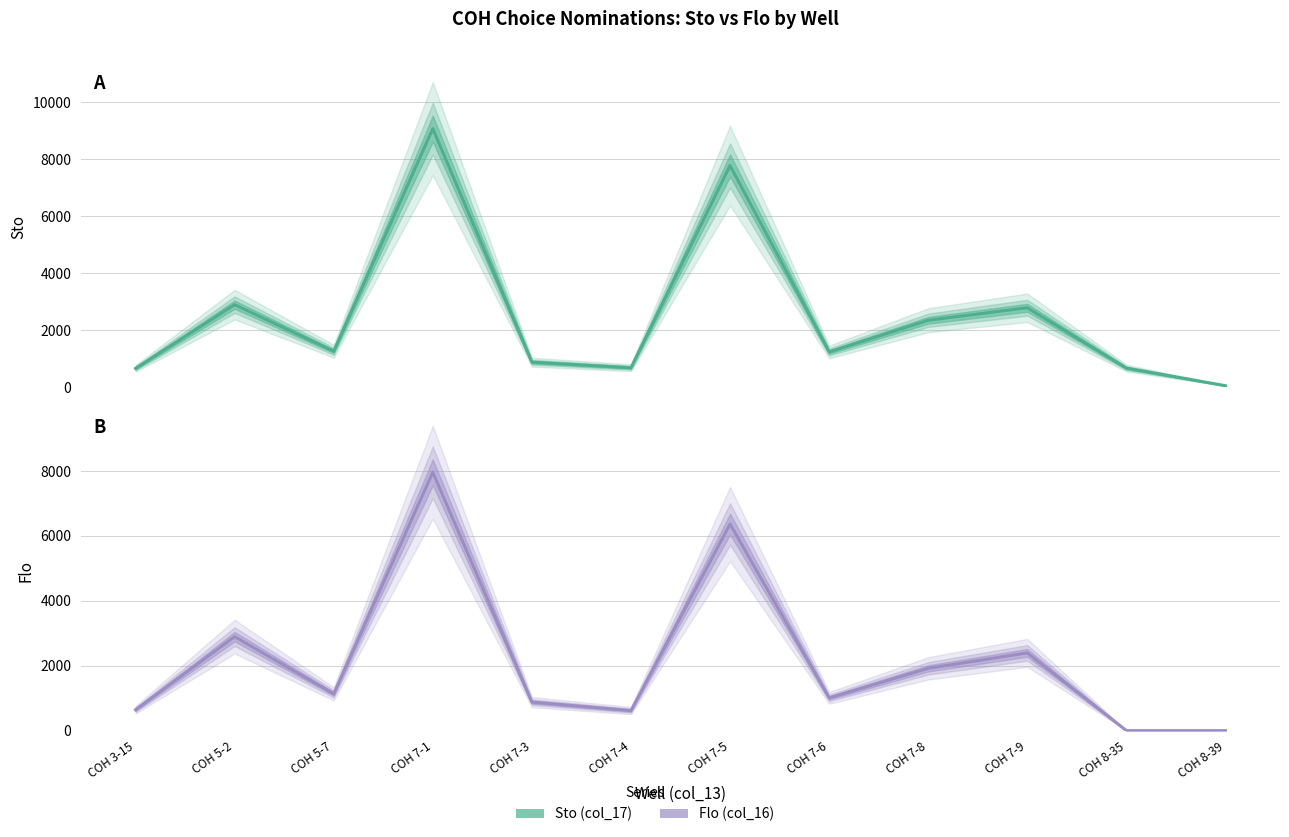

The value of Flo (col_16) at COH 8-39 is 3722.0. True or false?

False